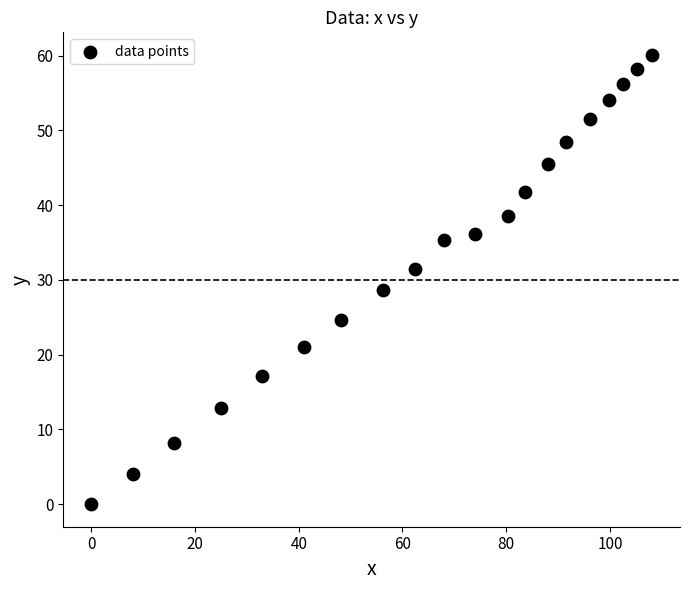

What is the range of Y values (max minus min)?

60.1